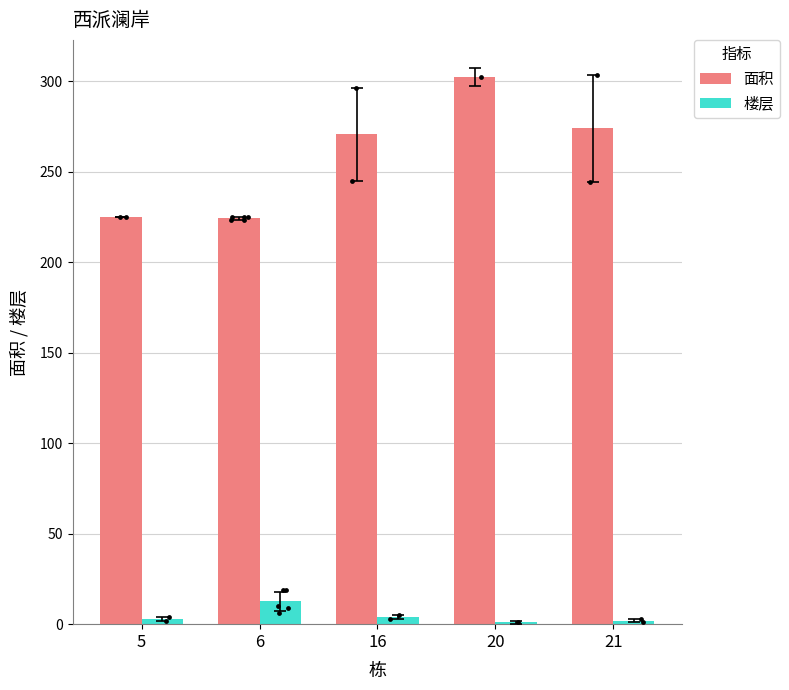

At how many categories does at least one series exceed 108?

5